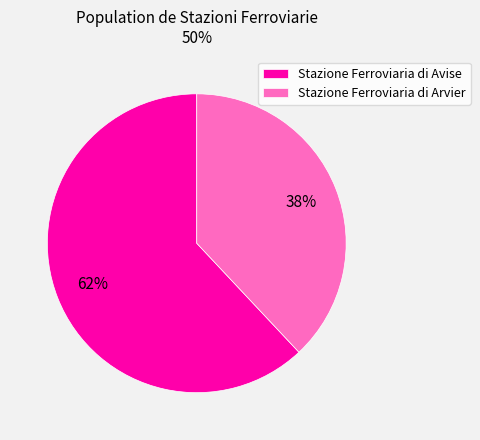

Which has a higher value, Stazione Ferroviaria di Arvier or Stazione Ferroviaria di Avise?

Stazione Ferroviaria di Avise